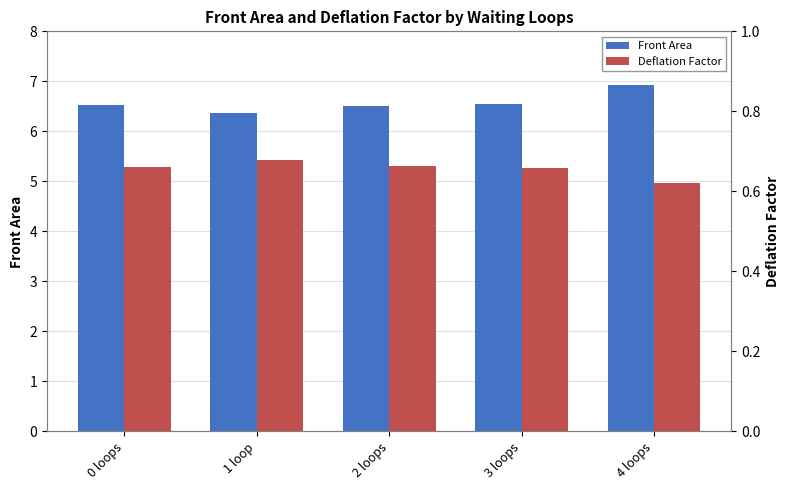

At which category is the sum across all series the highest?

4 loops